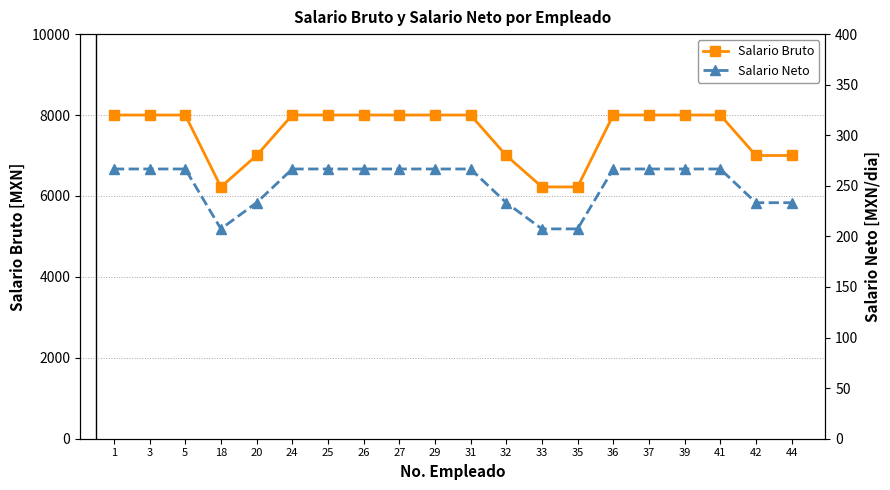

How many lines are shown in the chart?

2